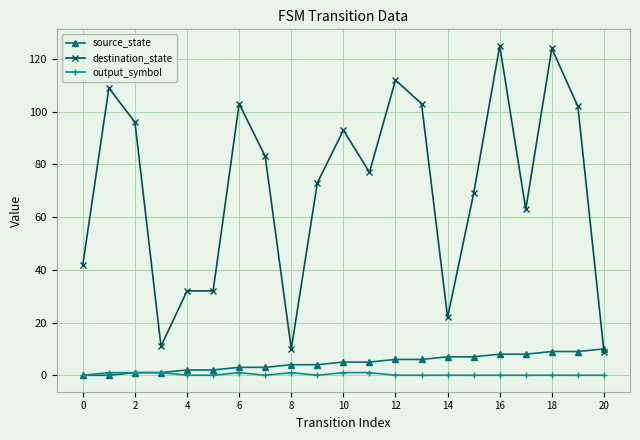

List the series in order of their peak value, highest first.

destination_state, source_state, output_symbol